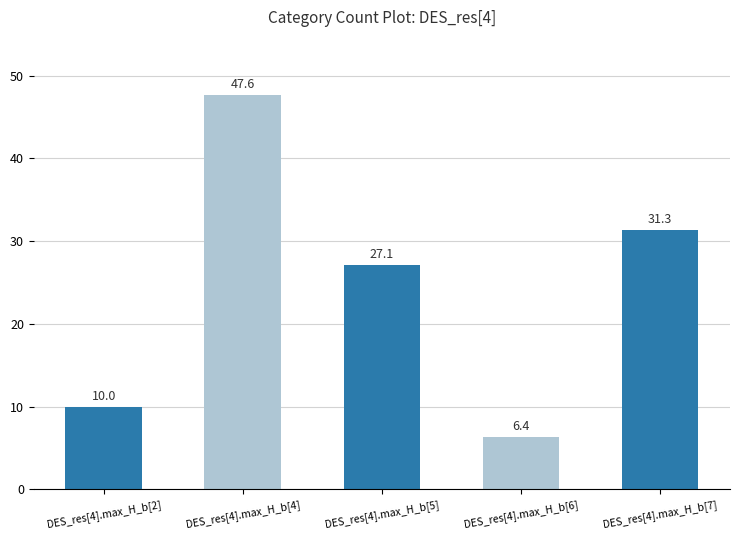

What is the sum of the values at DES_res[4].max_H_b[5] and DES_res[4].max_H_b[4]?

74.7